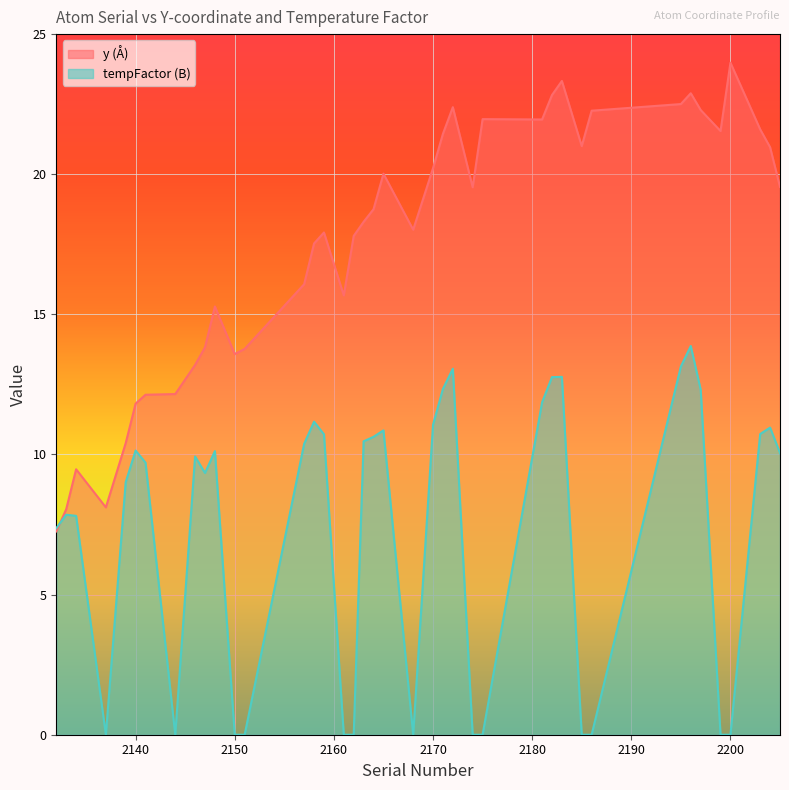

Rank the series by their average value, from highest to lowest.

y, tempFactor